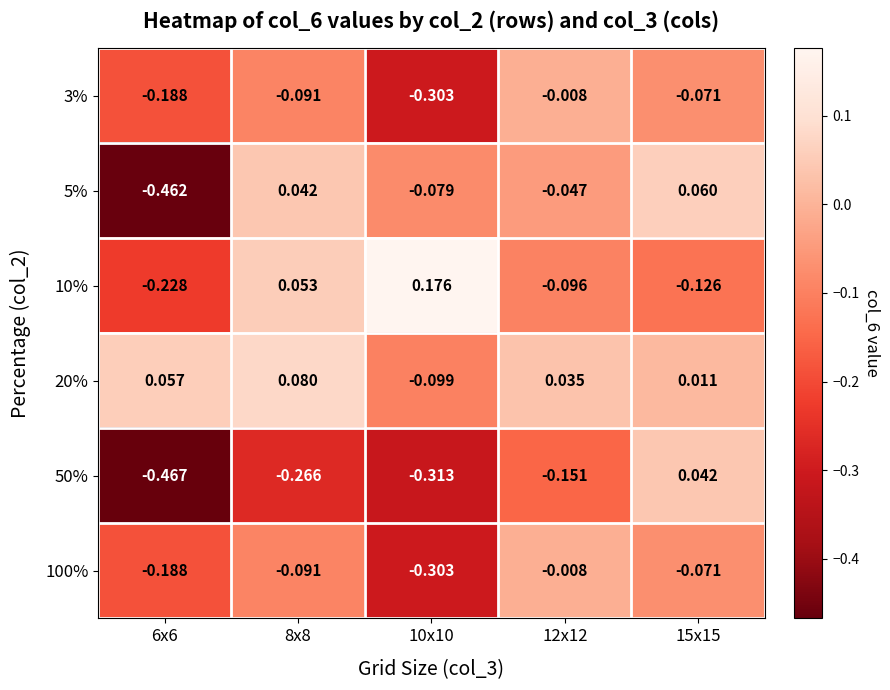

Is the value of 10% at 12x12 greater than the value of 100% at 8x8?

No